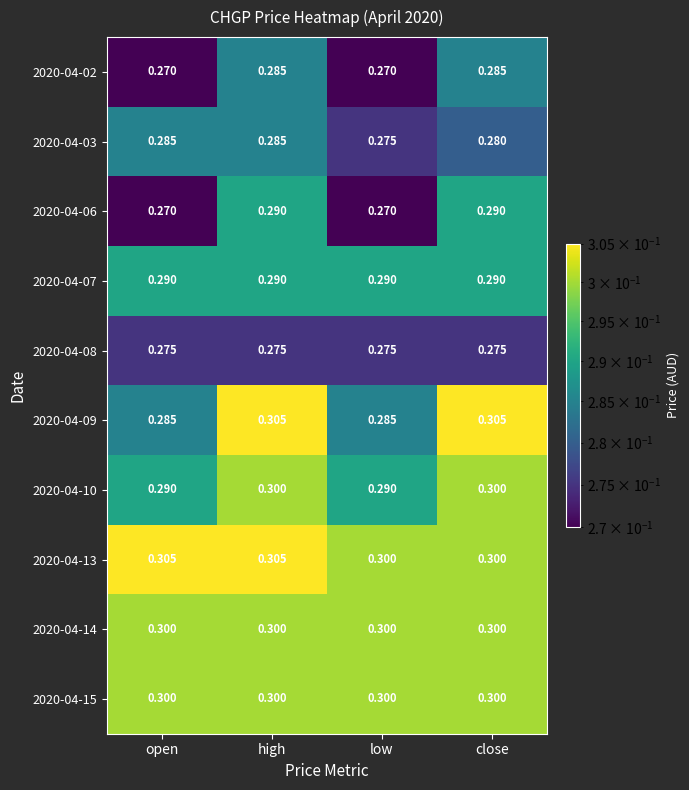

At which category is the sum across all series the highest?

high